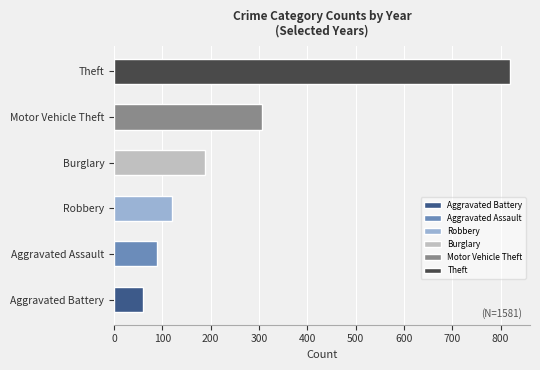

Is the value of Aggravated Assault at 2022 greater than the value of Robbery at 2024?

No